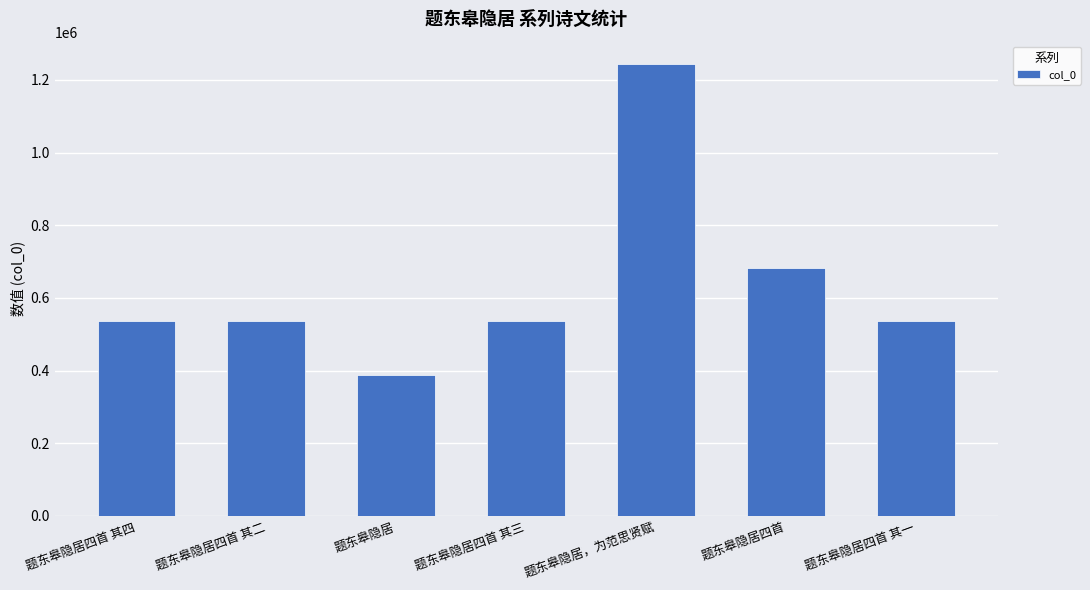

Where is the data nearest to the value 815517?

题东皋隐居四首